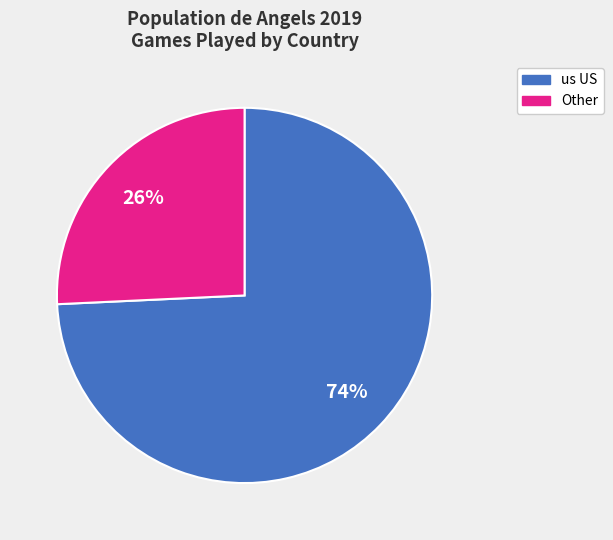

Does any single category account for the majority?

Yes